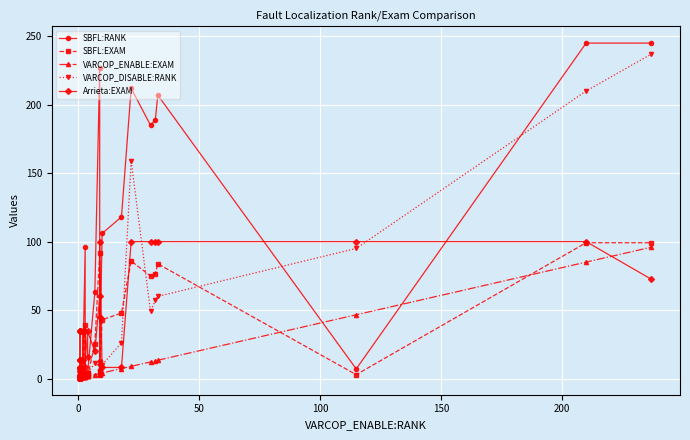

True or false: SBFL:RANK and SBFL:EXAM intersect in this chart.

False